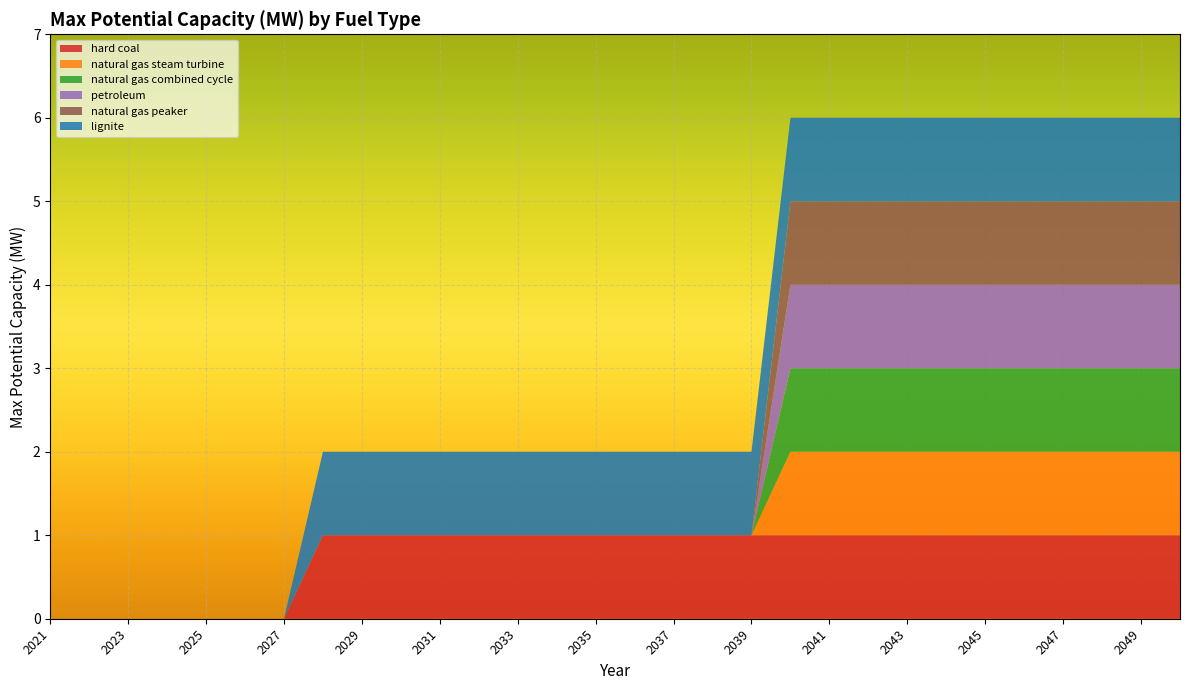

Reading right to left, transcribe all the data shown in this chart.

hard coal: 2050=1	2049=1	2048=1	2047=1	2046=1	2045=1	2044=1	2043=1	2042=1	2041=1	2040=1	2039=1	2038=1	2037=1	2036=1	2035=1	2034=1	2033=1	2032=1	2031=1	2030=1	2029=1	2028=1	2027=0	2026=0	2025=0	2024=0	2023=0	2022=0	2021=0
natural gas steam turbine: 2050=1	2049=1	2048=1	2047=1	2046=1	2045=1	2044=1	2043=1	2042=1	2041=1	2040=1	2039=0	2038=0	2037=0	2036=0	2035=0	2034=0	2033=0	2032=0	2031=0	2030=0	2029=0	2028=0	2027=0	2026=0	2025=0	2024=0	2023=0	2022=0	2021=0
natural gas combined cycle: 2050=1	2049=1	2048=1	2047=1	2046=1	2045=1	2044=1	2043=1	2042=1	2041=1	2040=1	2039=0	2038=0	2037=0	2036=0	2035=0	2034=0	2033=0	2032=0	2031=0	2030=0	2029=0	2028=0	2027=0	2026=0	2025=0	2024=0	2023=0	2022=0	2021=0
petroleum: 2050=1	2049=1	2048=1	2047=1	2046=1	2045=1	2044=1	2043=1	2042=1	2041=1	2040=1	2039=0	2038=0	2037=0	2036=0	2035=0	2034=0	2033=0	2032=0	2031=0	2030=0	2029=0	2028=0	2027=0	2026=0	2025=0	2024=0	2023=0	2022=0	2021=0
natural gas peaker: 2050=1	2049=1	2048=1	2047=1	2046=1	2045=1	2044=1	2043=1	2042=1	2041=1	2040=1	2039=0	2038=0	2037=0	2036=0	2035=0	2034=0	2033=0	2032=0	2031=0	2030=0	2029=0	2028=0	2027=0	2026=0	2025=0	2024=0	2023=0	2022=0	2021=0
lignite: 2050=1	2049=1	2048=1	2047=1	2046=1	2045=1	2044=1	2043=1	2042=1	2041=1	2040=1	2039=1	2038=1	2037=1	2036=1	2035=1	2034=1	2033=1	2032=1	2031=1	2030=1	2029=1	2028=1	2027=0	2026=0	2025=0	2024=0	2023=0	2022=0	2021=0